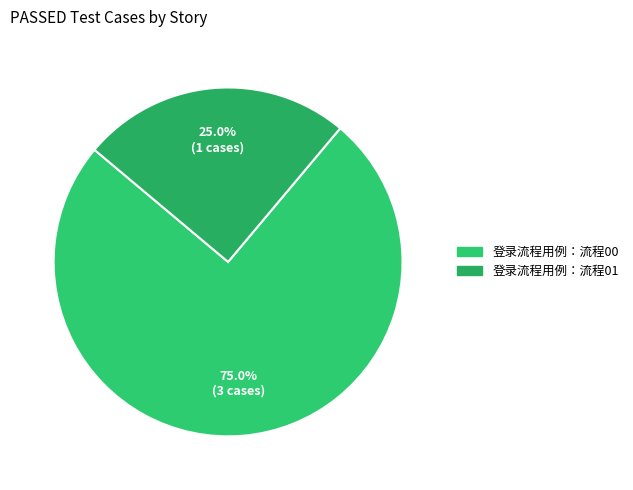

What percentage do 登录流程用例：流程01 and 登录流程用例：流程00 together represent?

100.0%